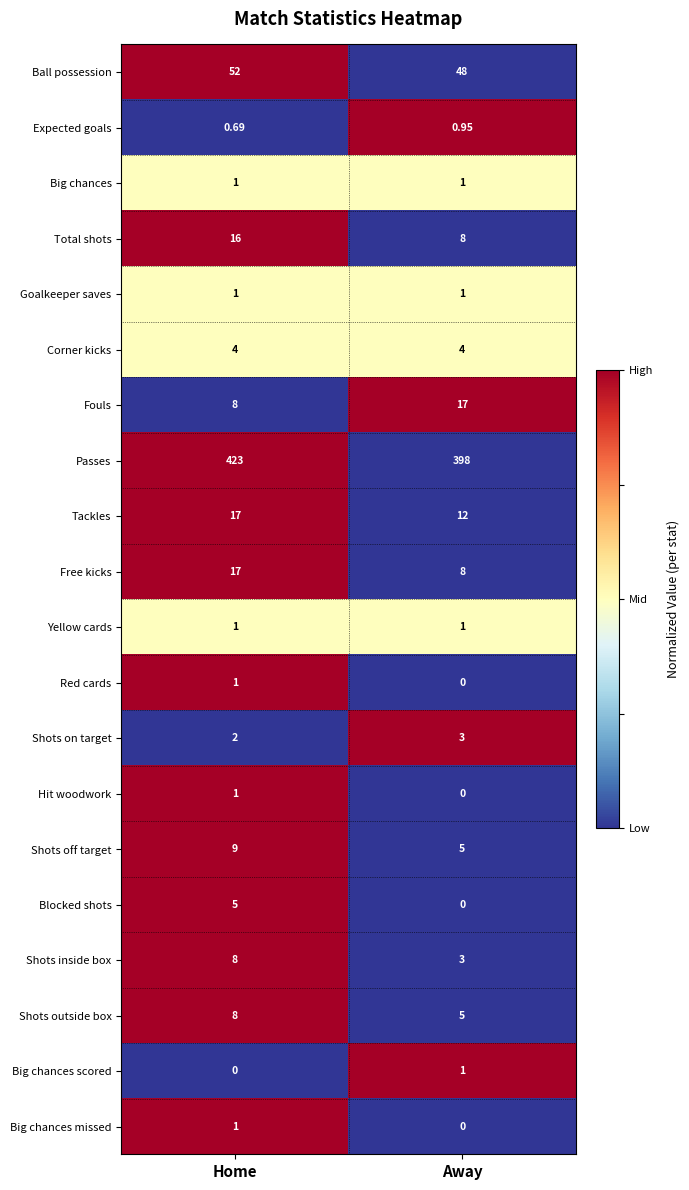

Rank the categories by Big chances scored value from lowest to highest.

Home, Away